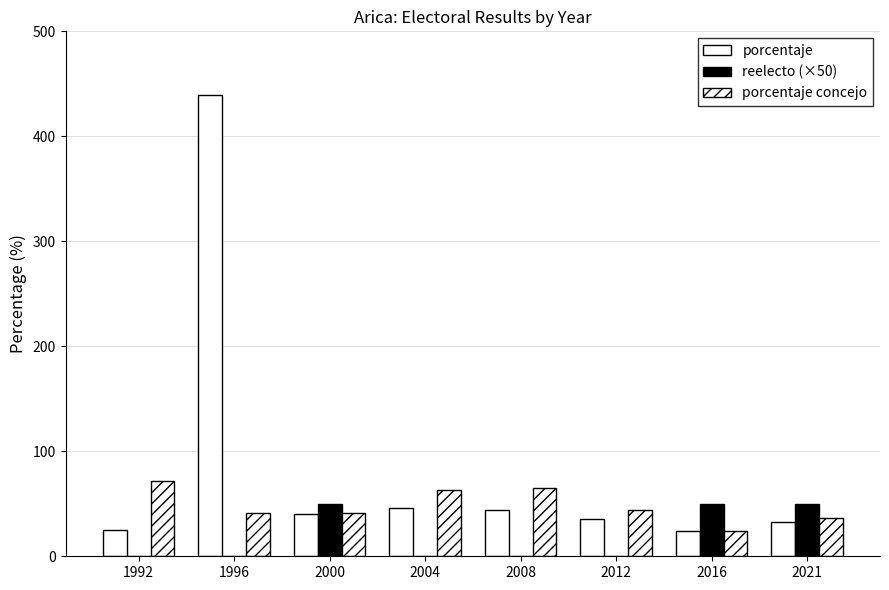

What is the difference between the maximum and second lowest values in the reelecto (×50) series?

50.0